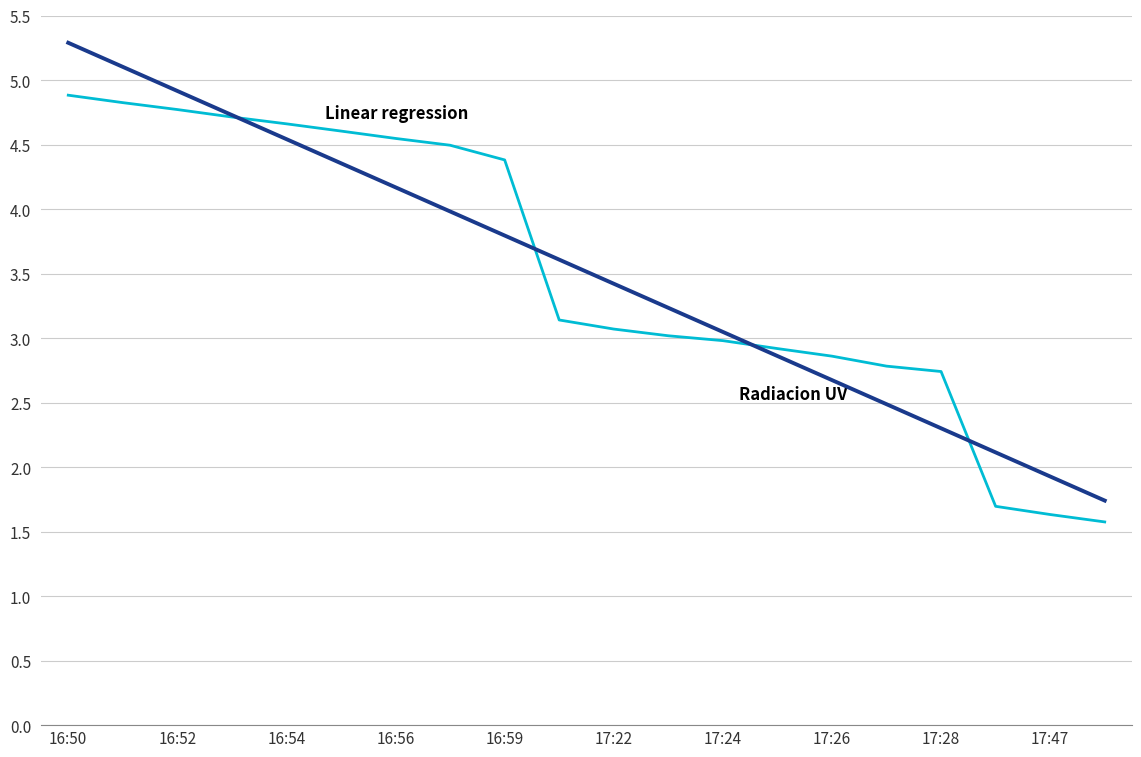

What is the maximum value shown in the chart?

5.3